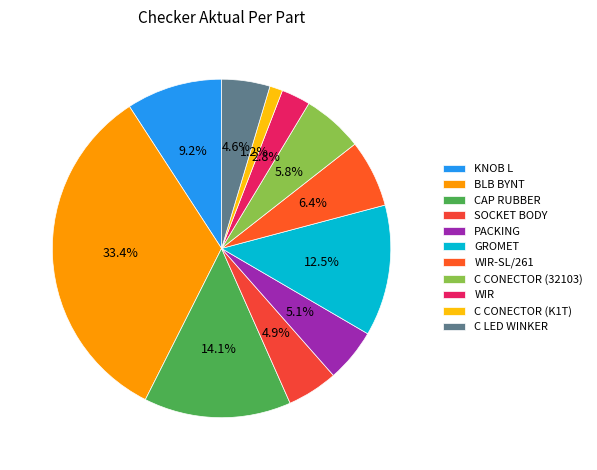

Do SOCKET BODY and BLB BYNT together represent more than half of the pie?

No